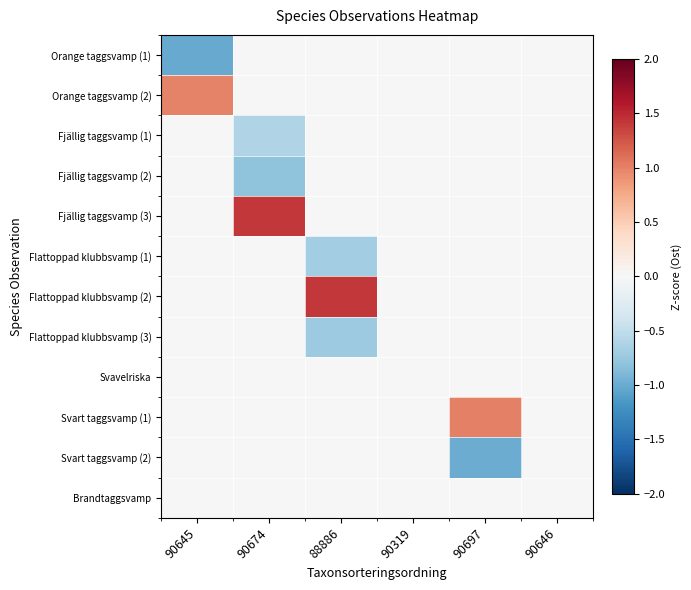

At how many categories does at least one series exceed 0?

4